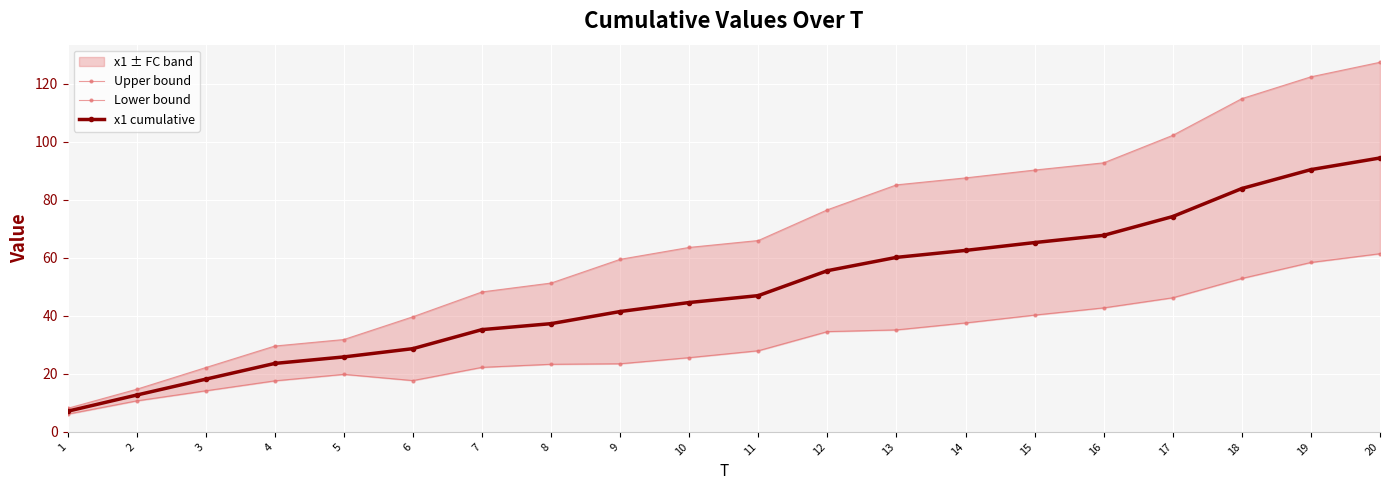

True or false: Lower bound and Upper bound cross at least once.

False